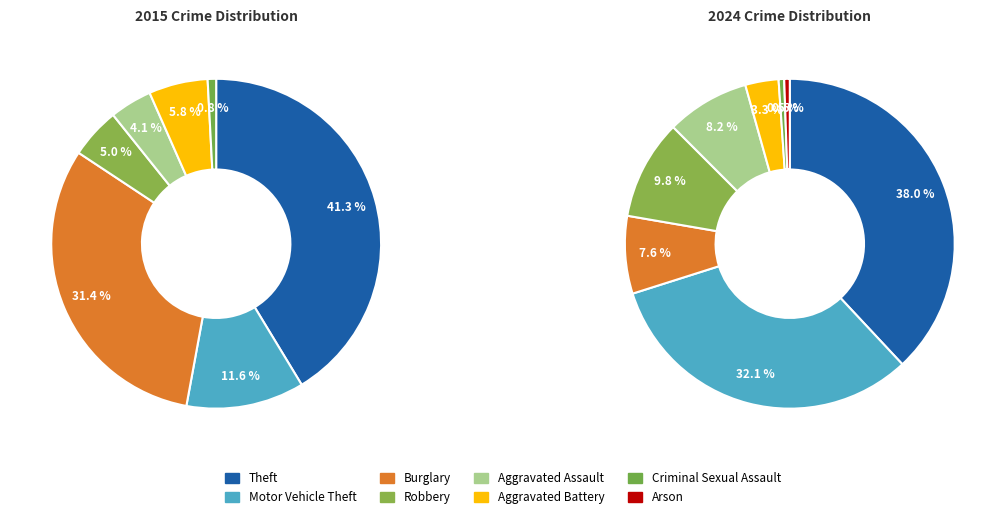

How many slices are in this pie chart?

8